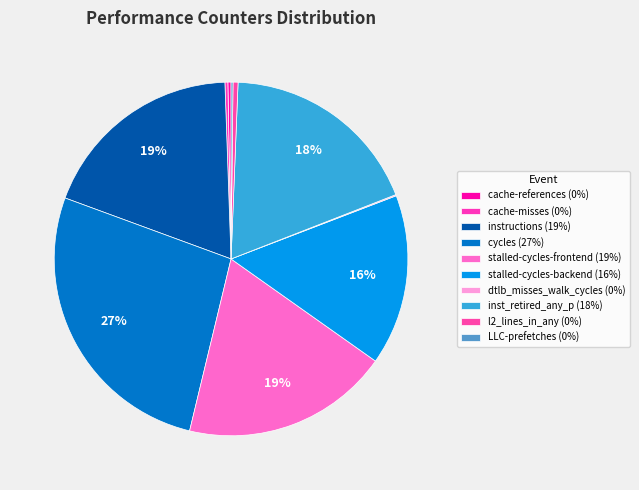

What is the change in value from cache-misses to cycles?

+49466016551